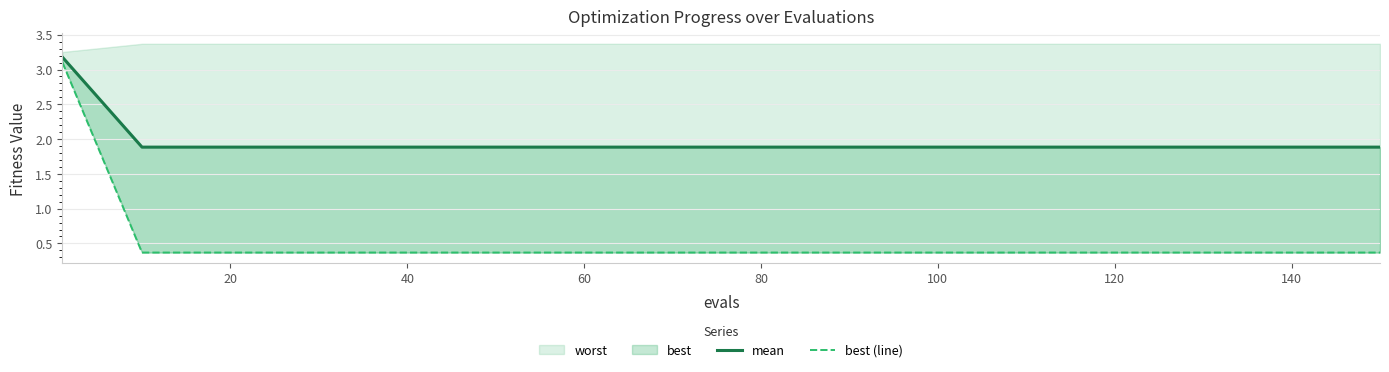

How many data points does each series have?

16